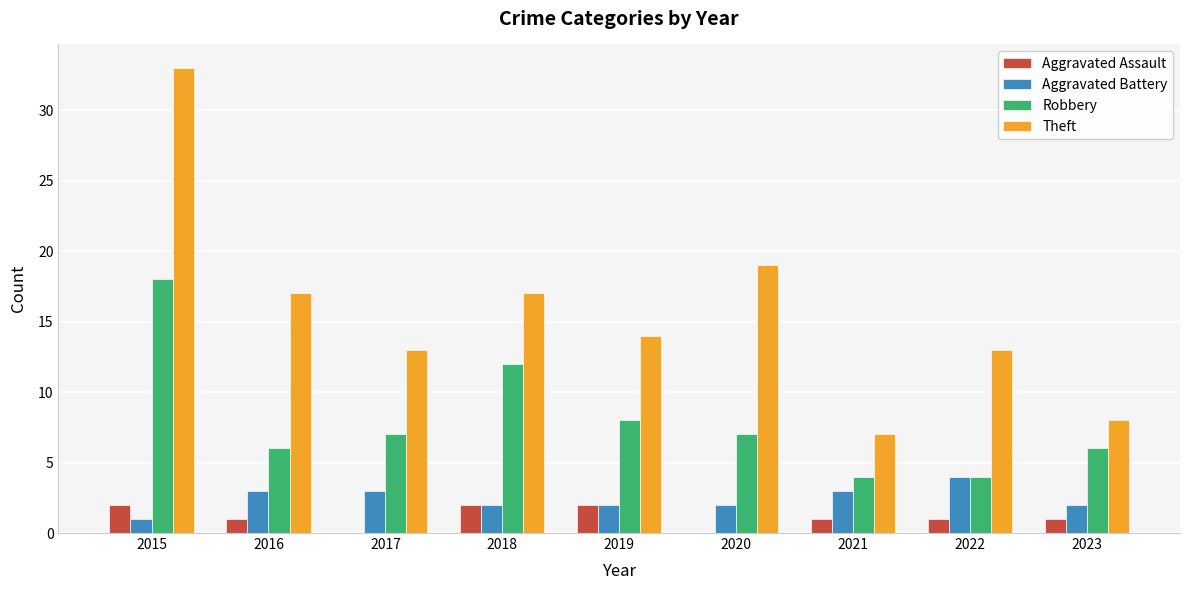

At which label does Theft reach its peak?

2015